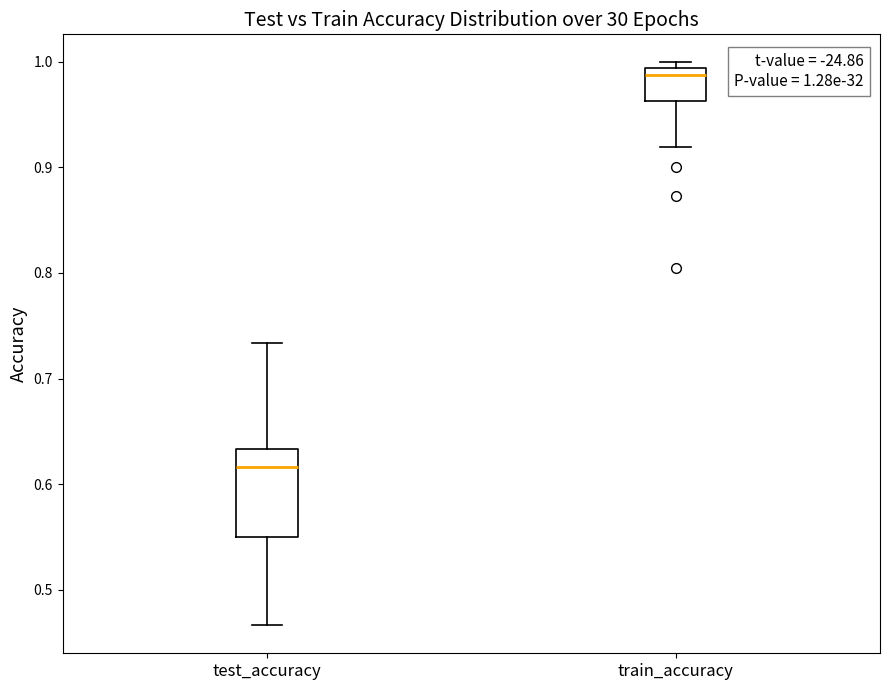

Comparing the boxes themselves (not the whiskers), which one is the tallest?

test_accuracy